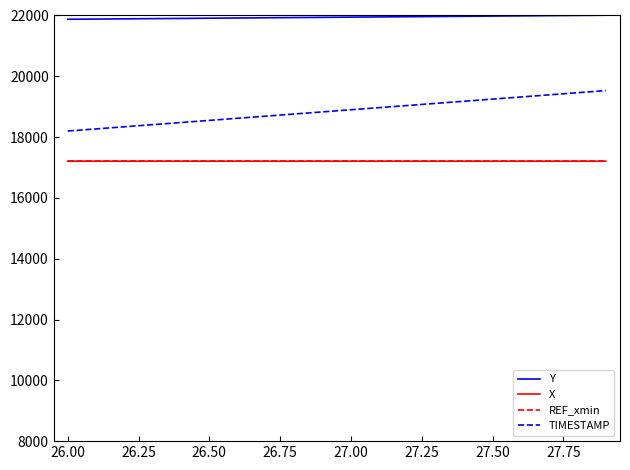

What is the average value of the TIMESTAMP series?

18865.0